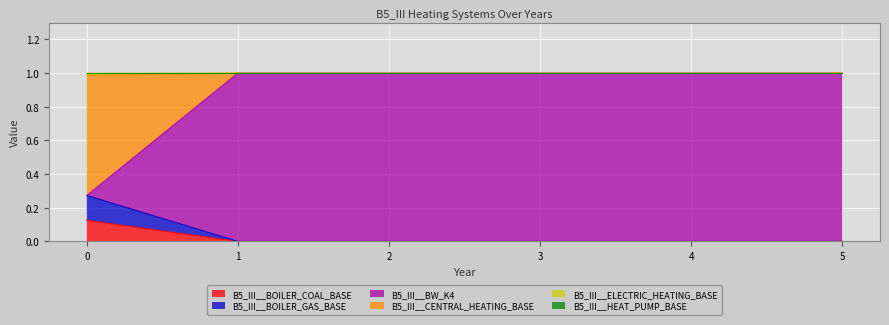

What is the total value across all series at 5?

1.0